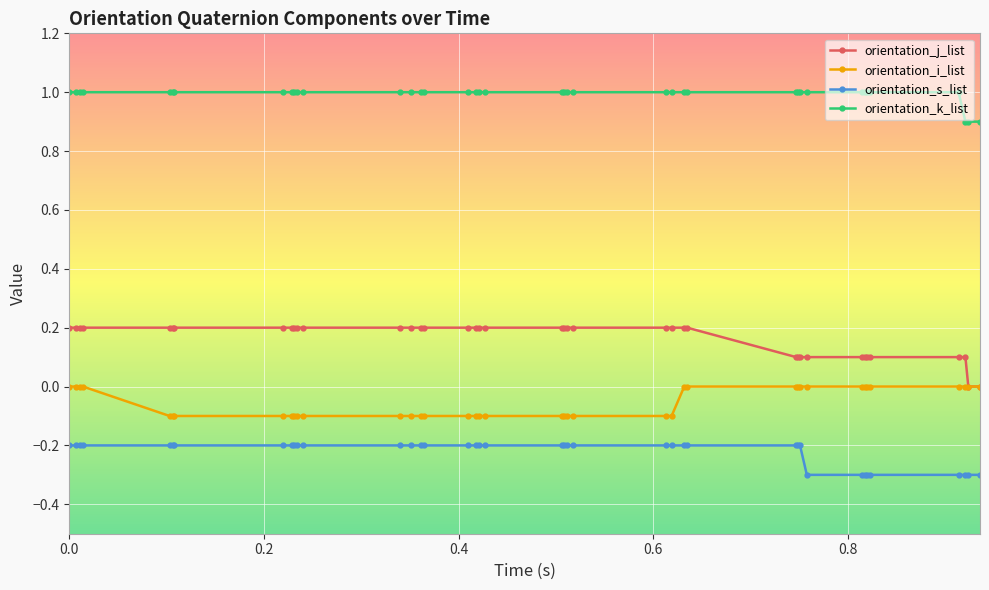

What is the difference between the second highest and minimum values in the orientation_k_list series?

0.1